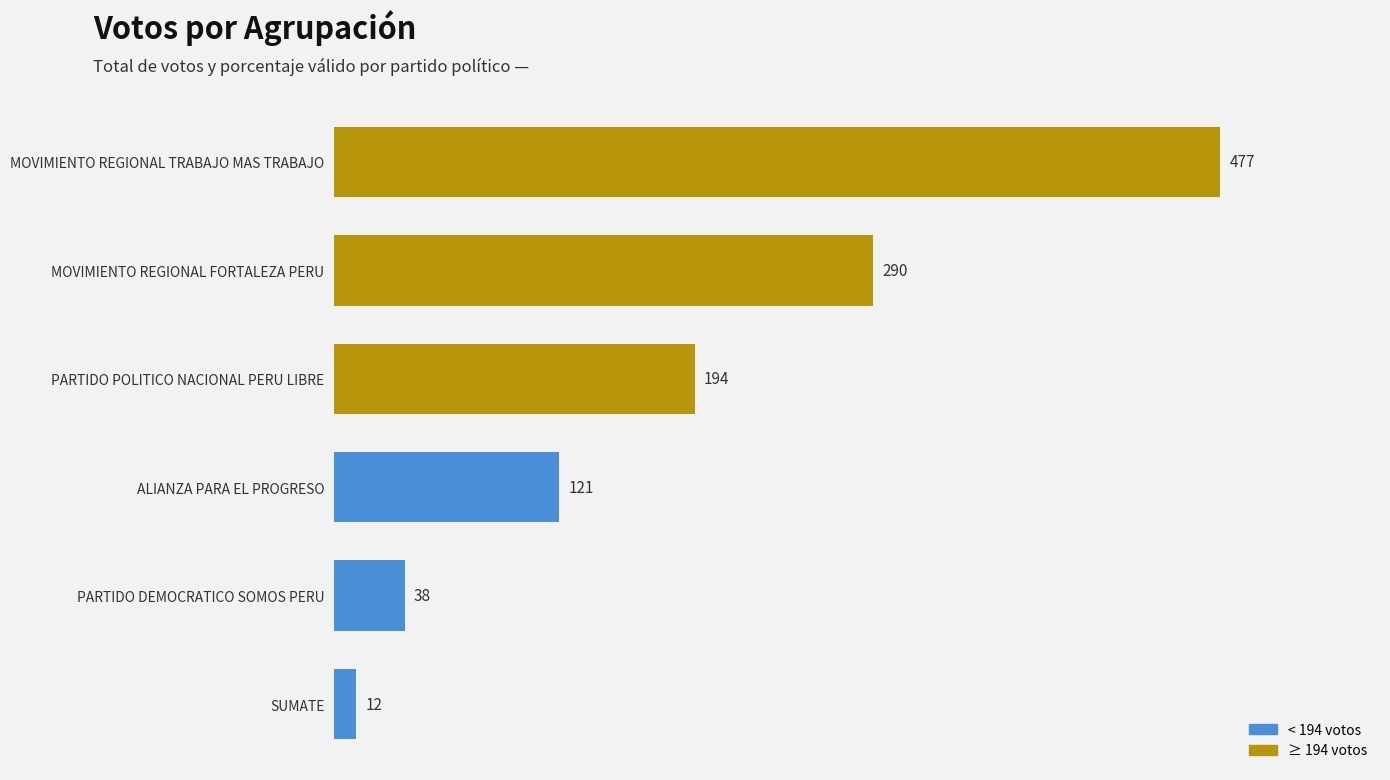

Rank the categories by value from lowest to highest.

SUMATE, PARTIDO DEMOCRATICO SOMOS PERU, ALIANZA PARA EL PROGRESO, PARTIDO POLITICO NACIONAL PERU LIBRE, MOVIMIENTO REGIONAL FORTALEZA PERU, MOVIMIENTO REGIONAL TRABAJO MAS TRABAJO